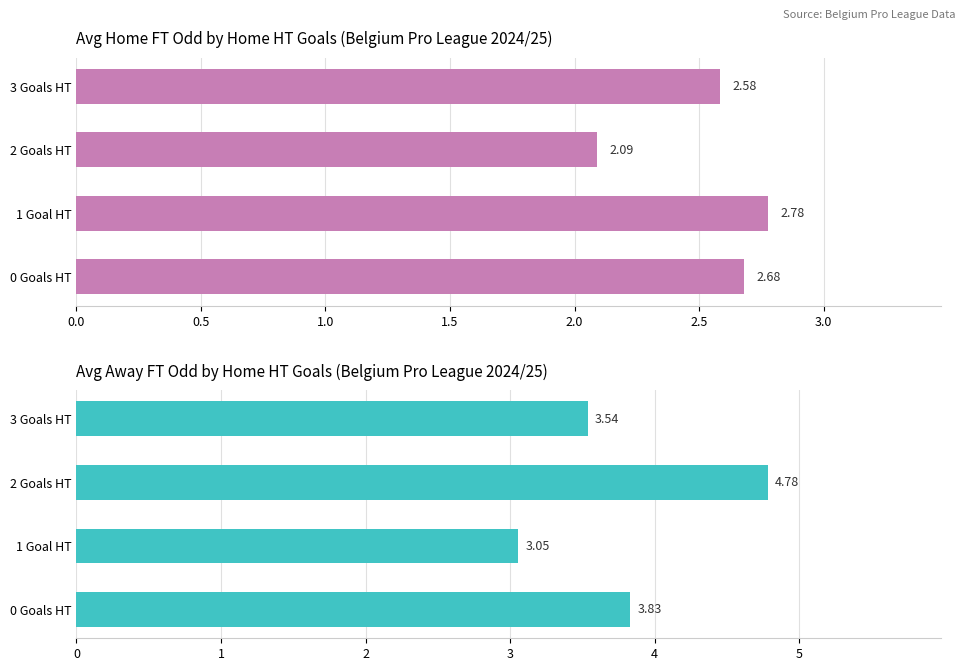

Which series has the largest total across all categories?

Avg Odd_A_FT